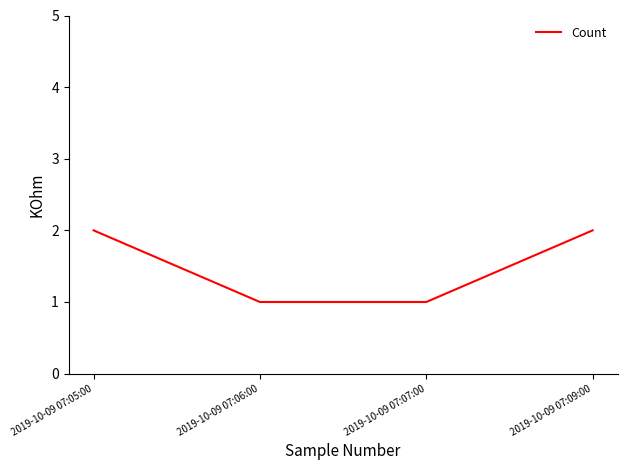

What position from the left is 2019-10-09 07:06:00?

2